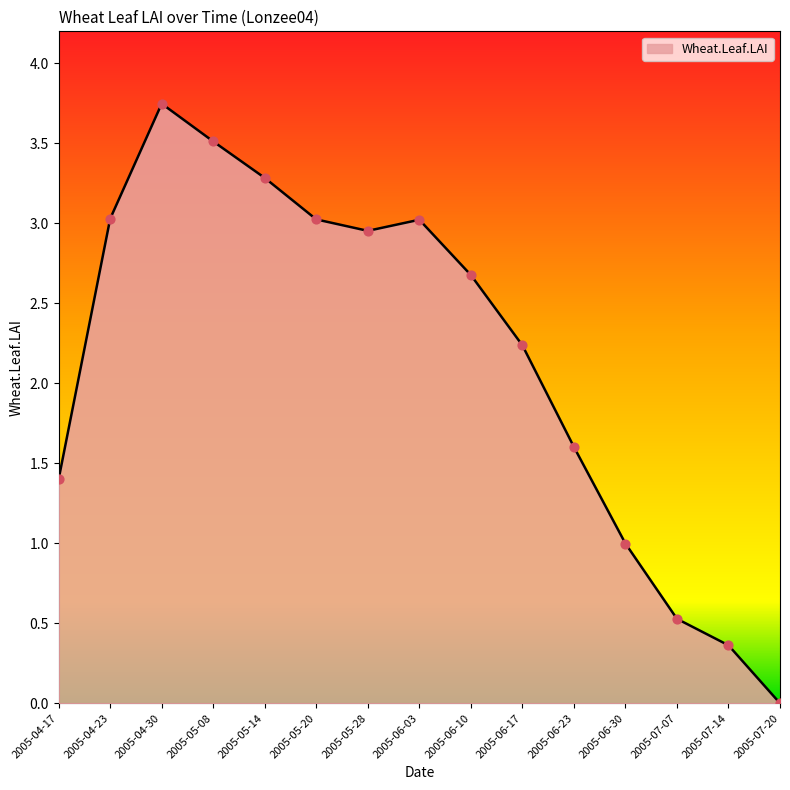

What is the change in value from 2005-04-17 to 2005-06-30?

-0.4